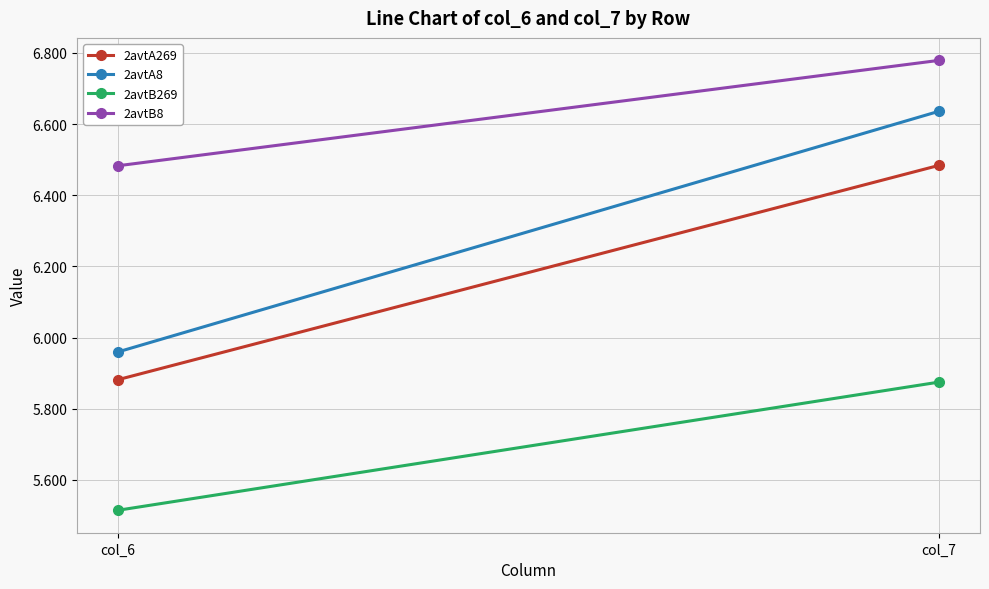

Is it true that 2avtB8 equals 6.5 at col_6?

True